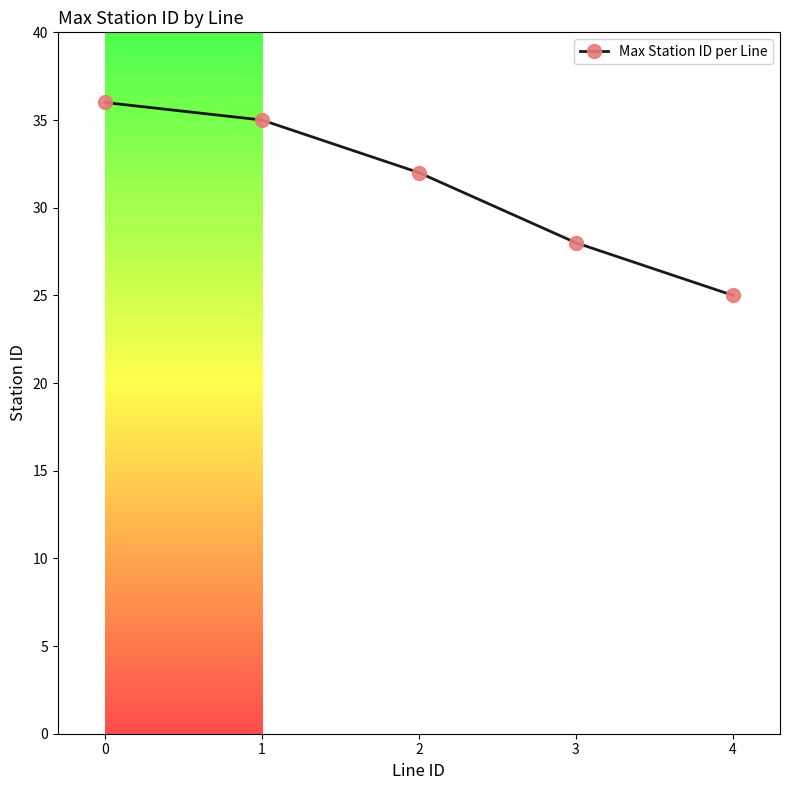

What is the average value?

31